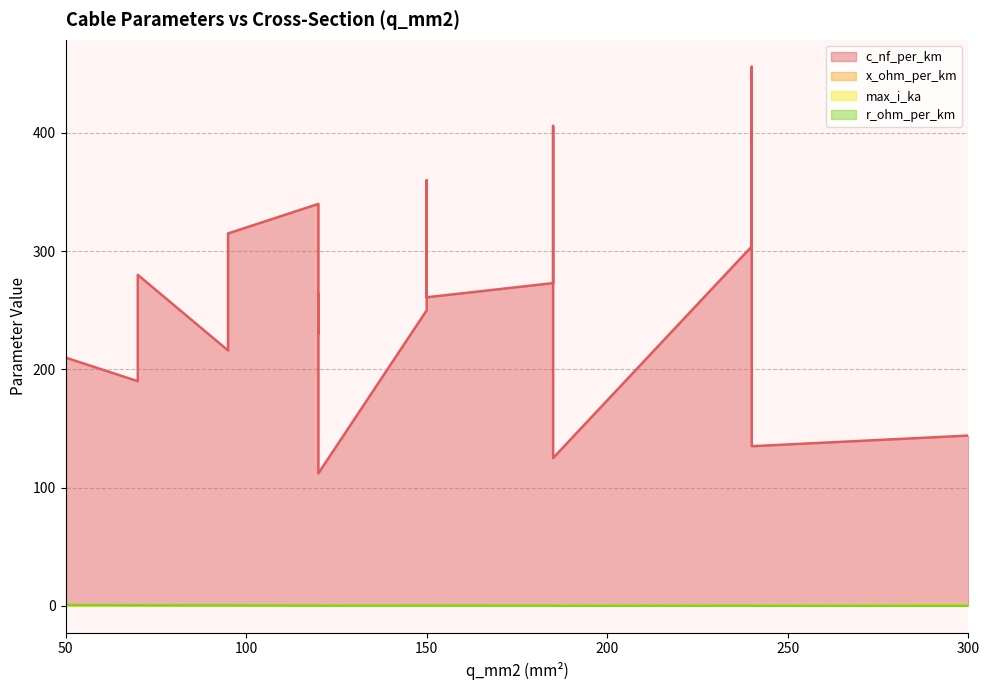

What is the average value of the x_ohm_per_km series?

0.1